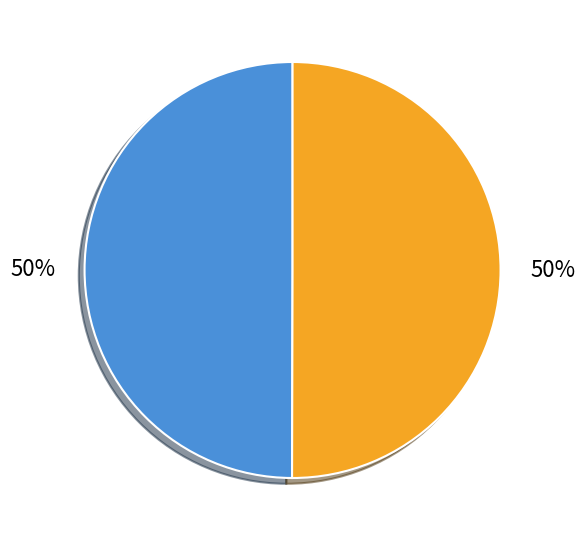

How many slices are in this pie chart?

2